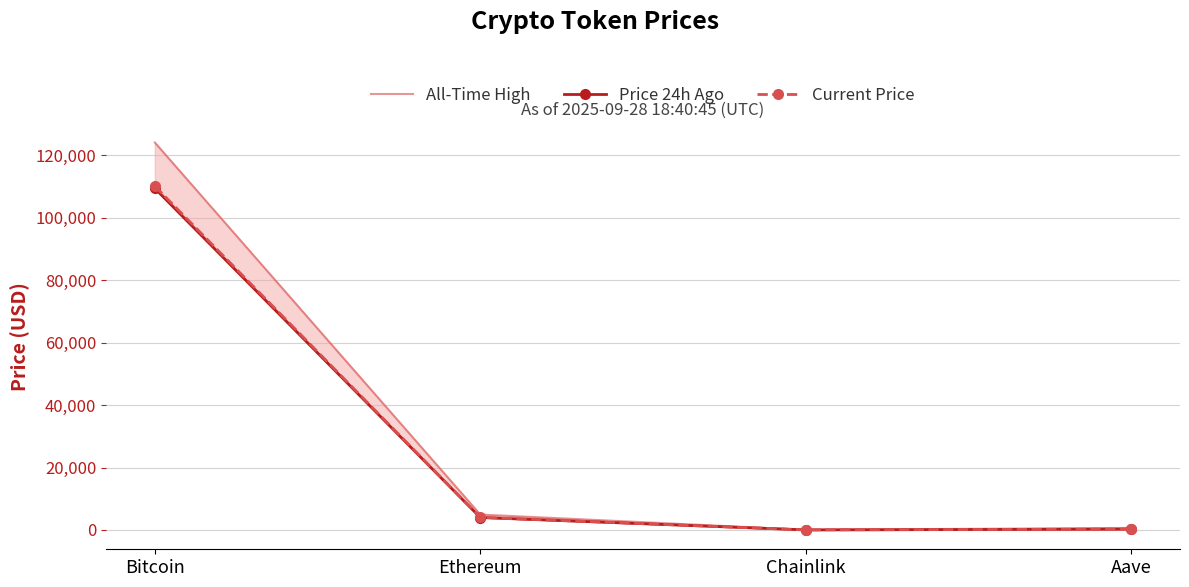

Is it true that All-Time High equals 52.7 at Chainlink?

True